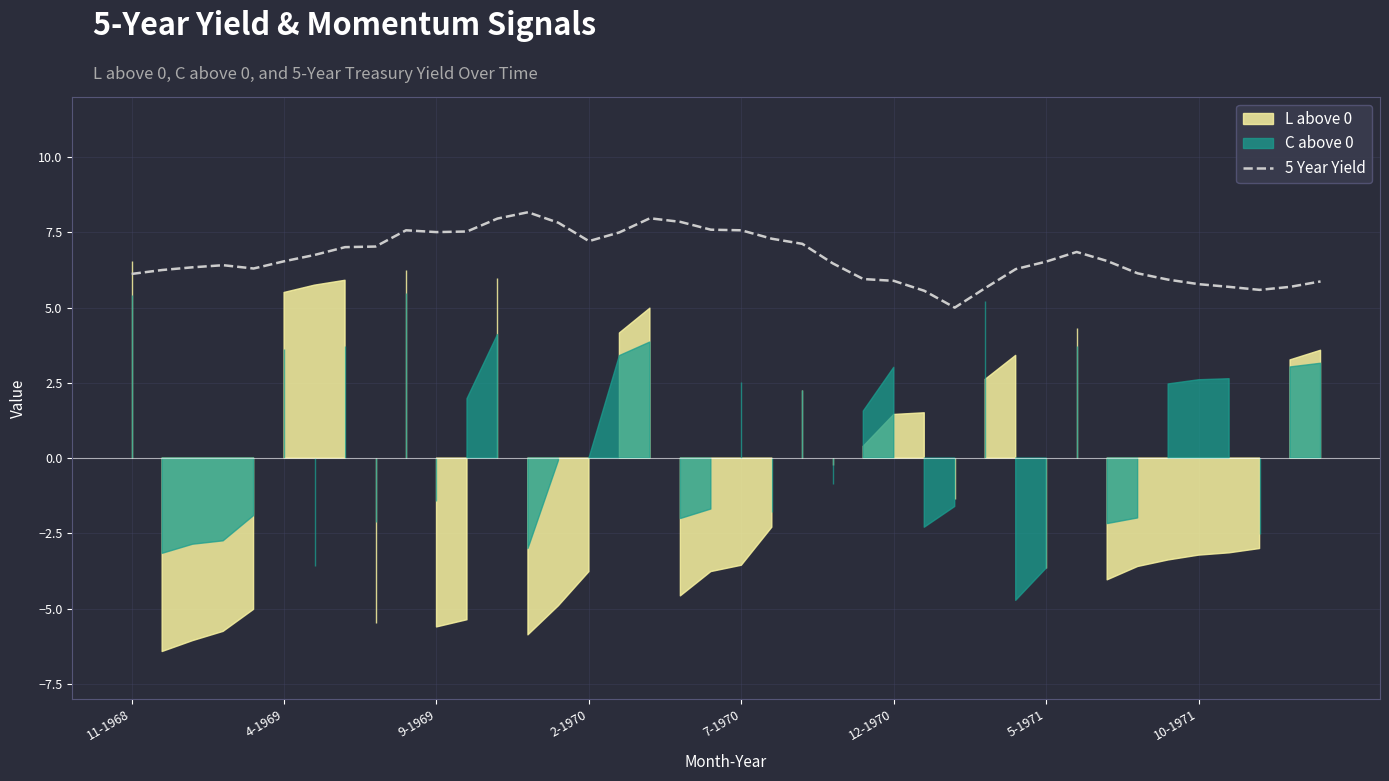

The 5 Year Yield series shows 6.1 at 11-1968. True or false?

True